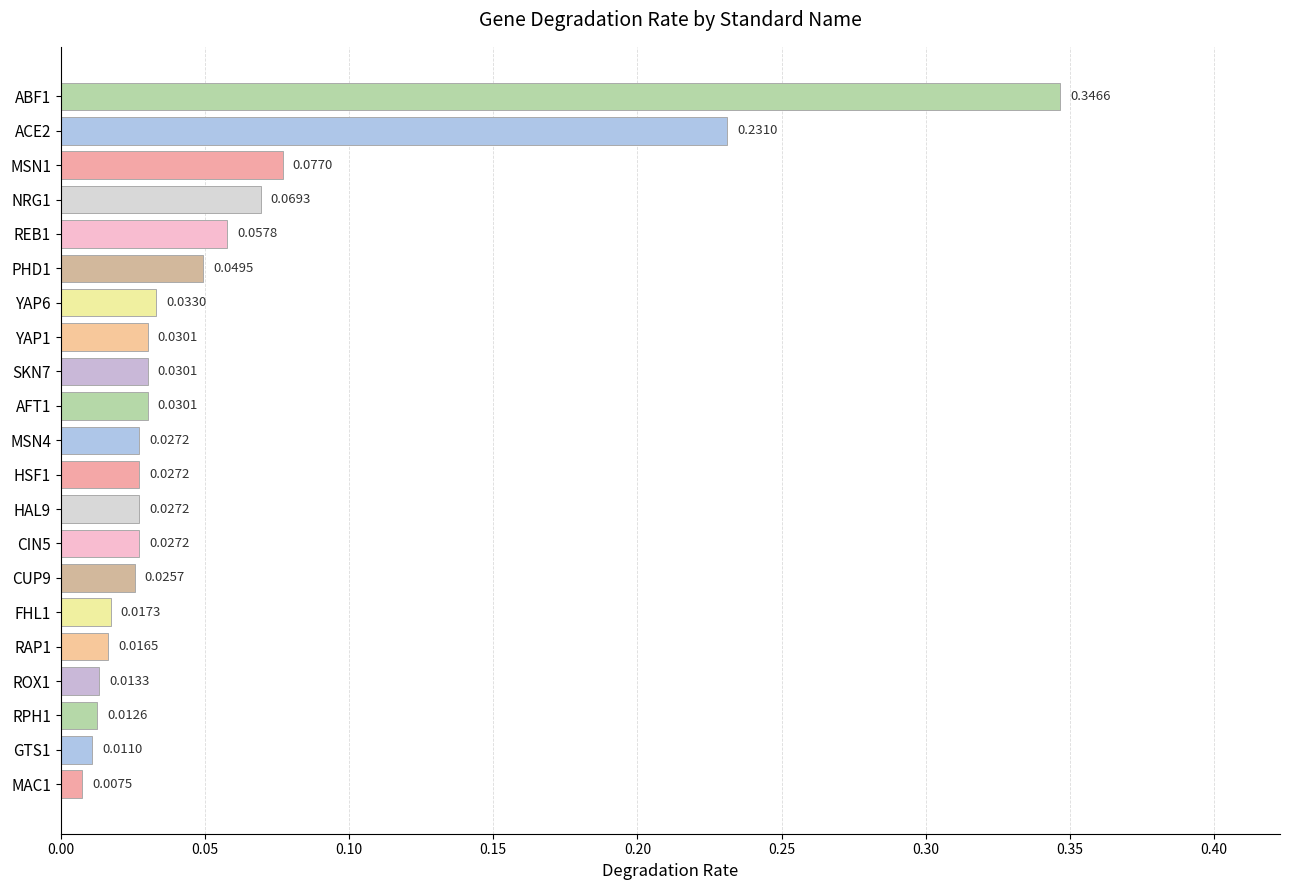

Which has a higher value, GTS1 or ROX1?

ROX1